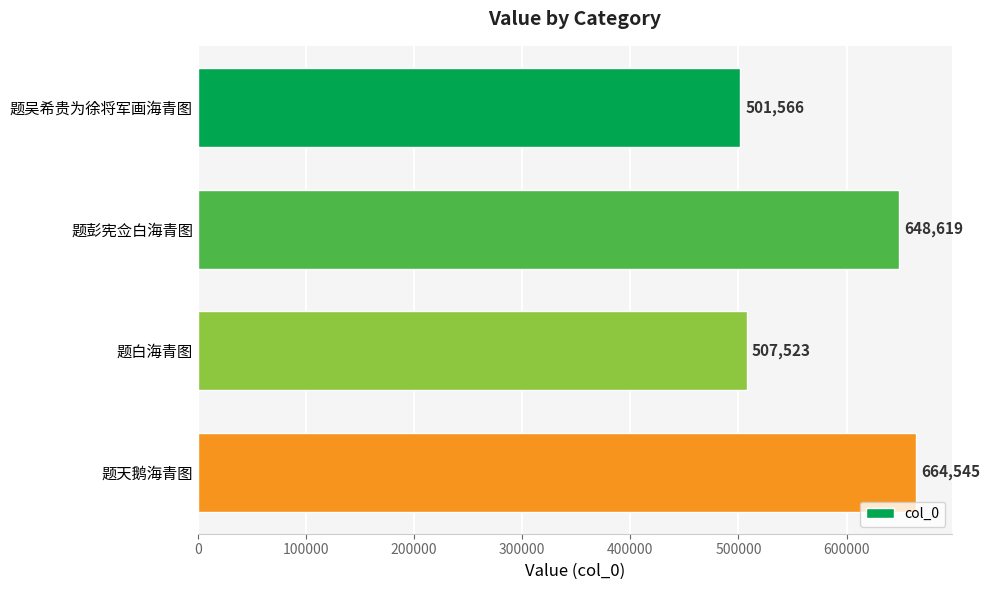

True or false: the data shows 664545 at 题天鹅海青图.

True